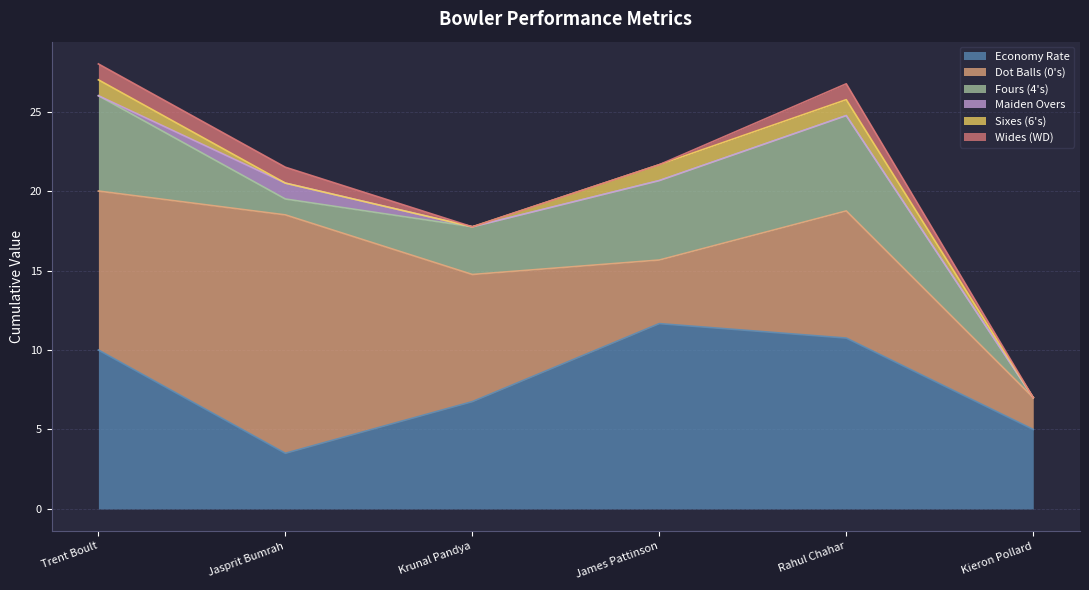

What is the value of the WD point at the 2nd from the left?

1.0